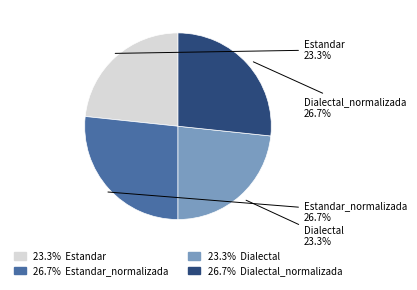

Count the number of slices in the pie.

4